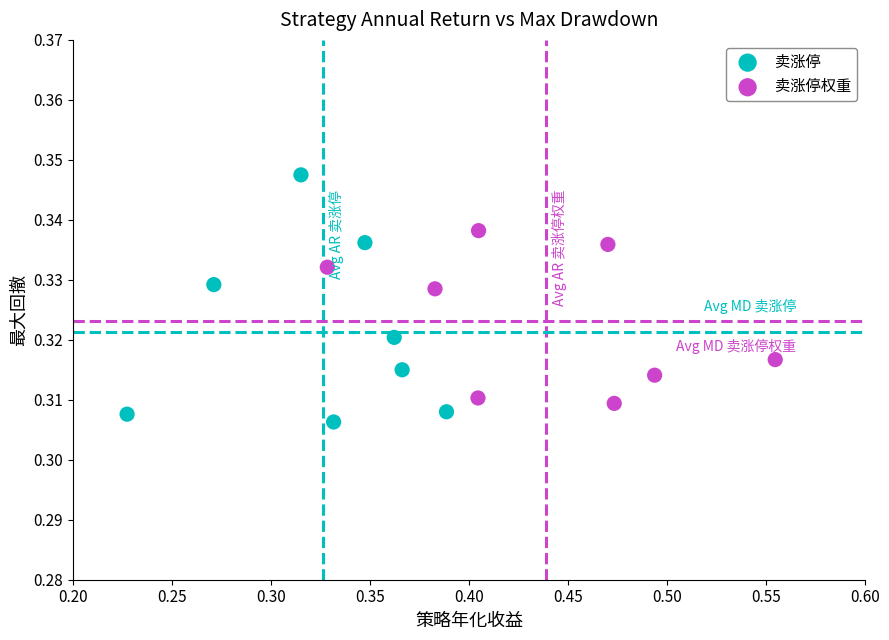

What are all the series names shown in the legend?

卖涨停, 卖涨停权重